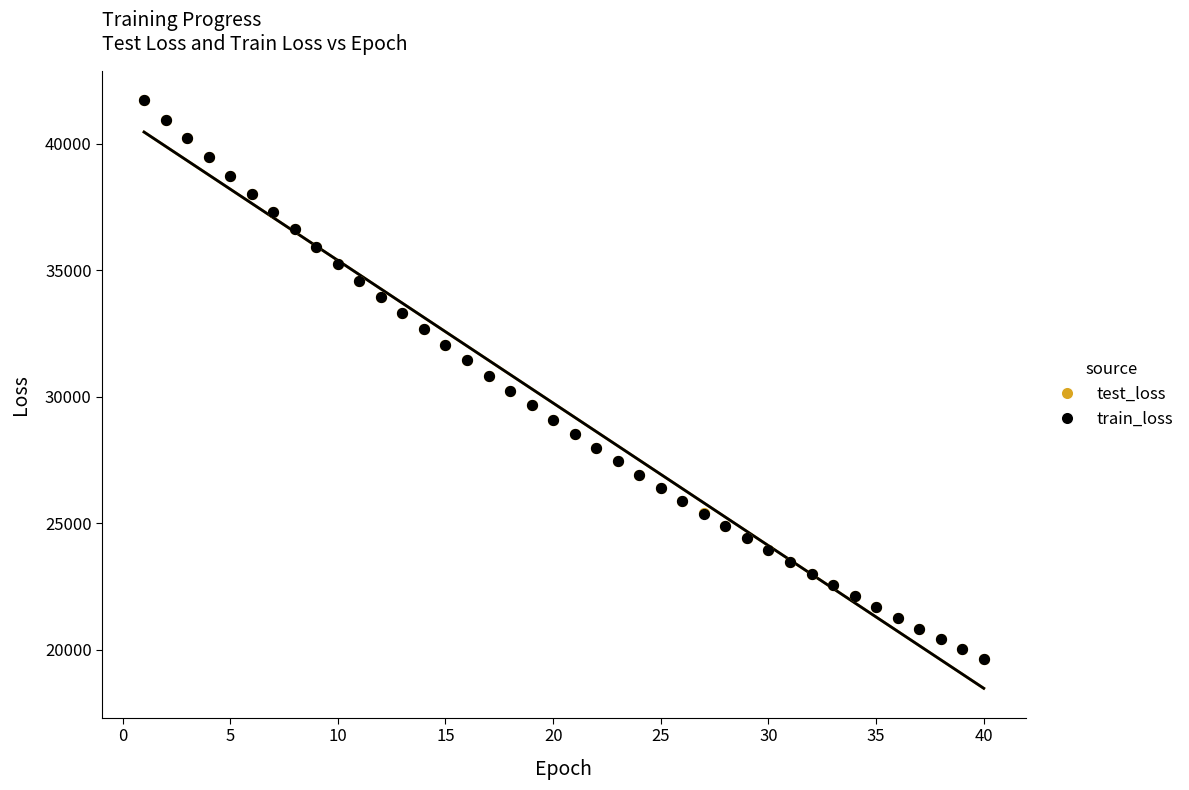

What are all the series names shown in the legend?

test_loss, train_loss